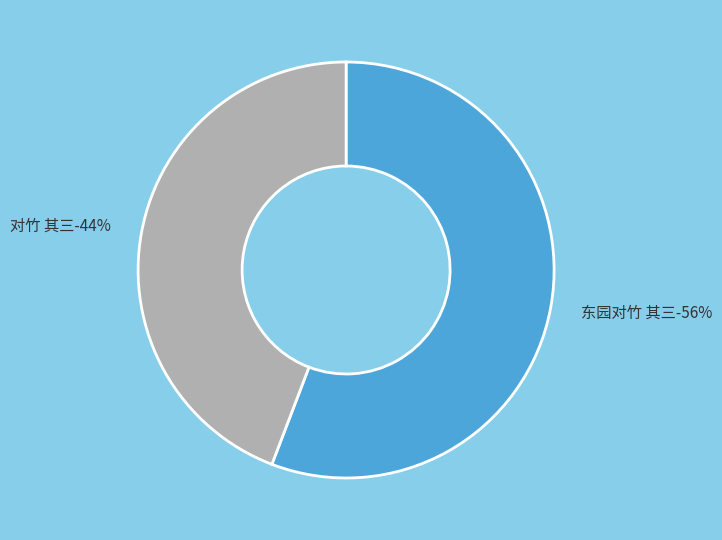

Is it true that 对竹 其三 is 49% of the pie?

False